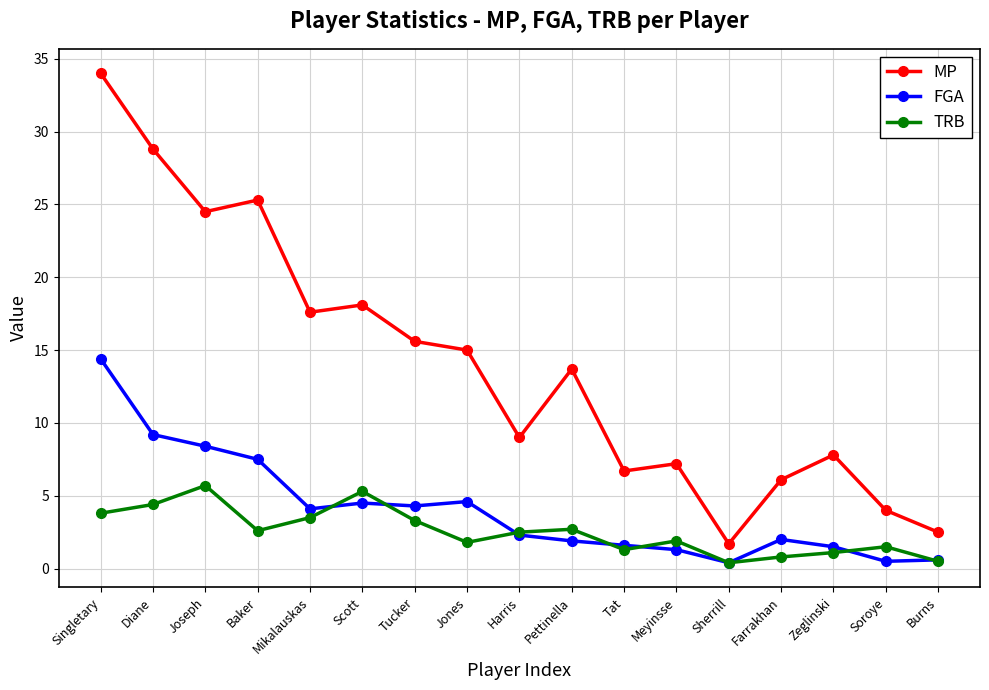

How many data points does each series have?

17